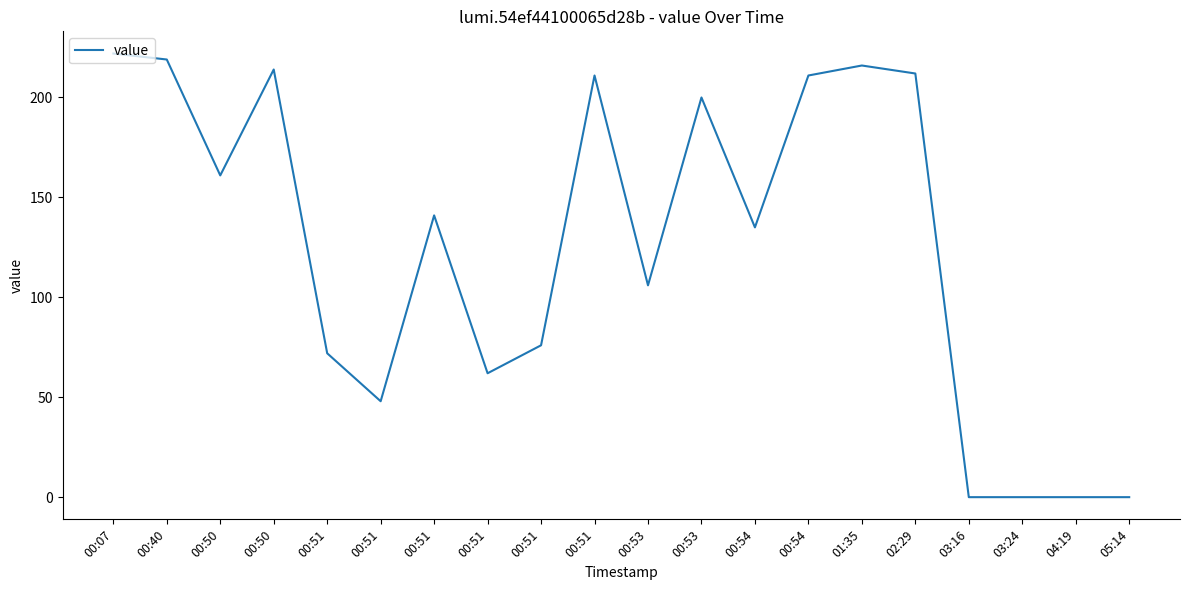

Where is the first local minimum?

00:50